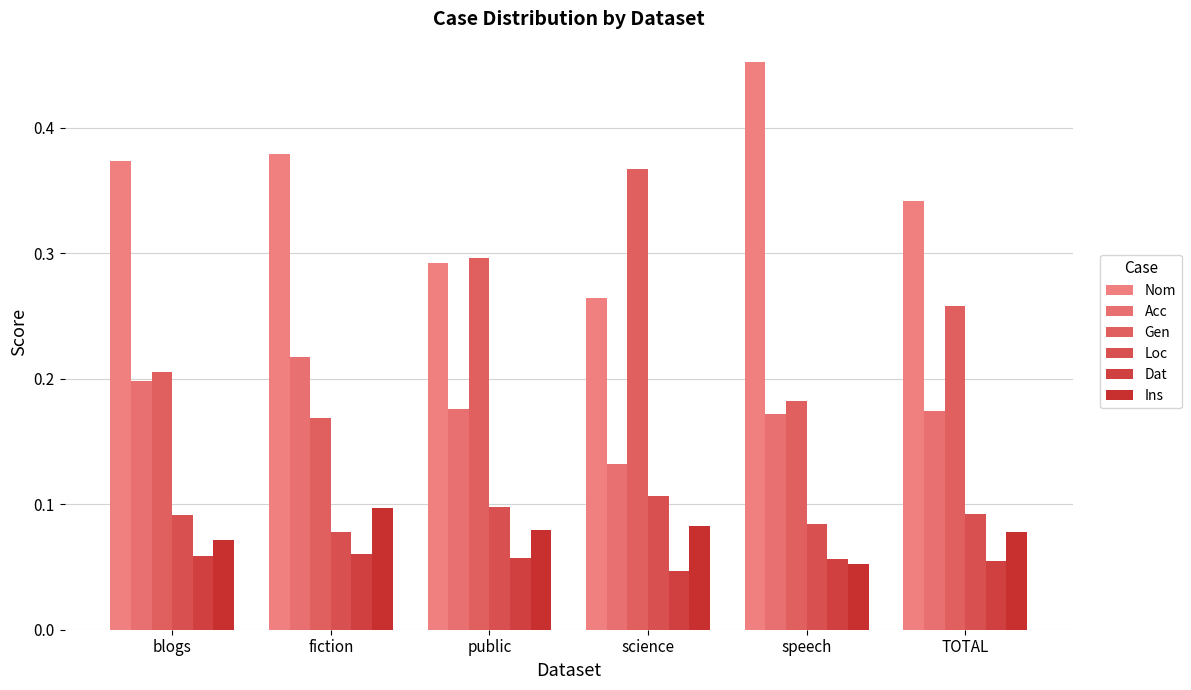

Which series has the largest total across all categories?

Nom